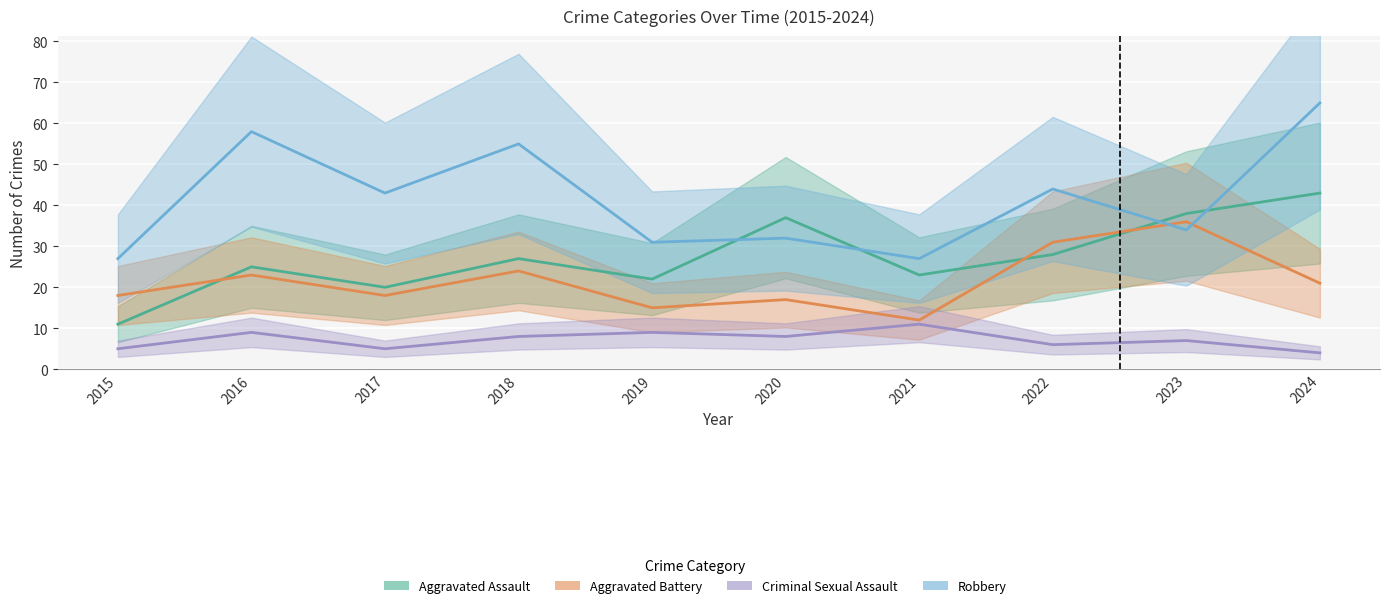

What are all the series names shown in the legend?

Aggravated Assault, Aggravated Battery, Criminal Sexual Assault, Robbery